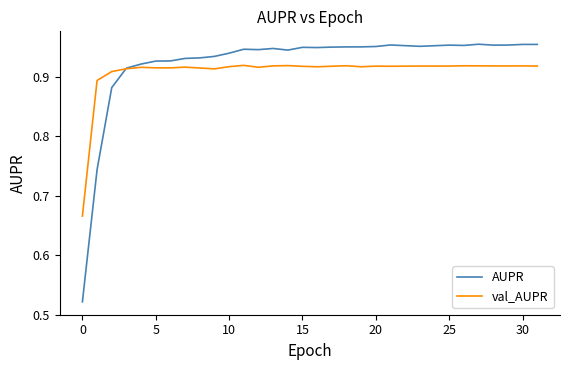

At how many categories does at least one series exceed 0?

32